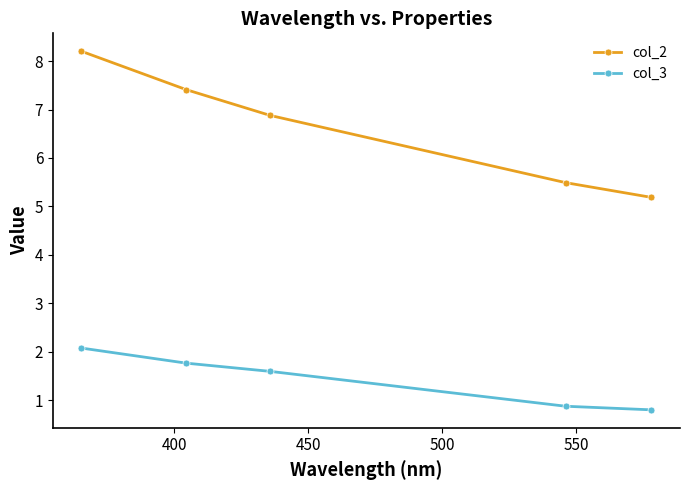

Is this an area chart (filled region under the line)?

No